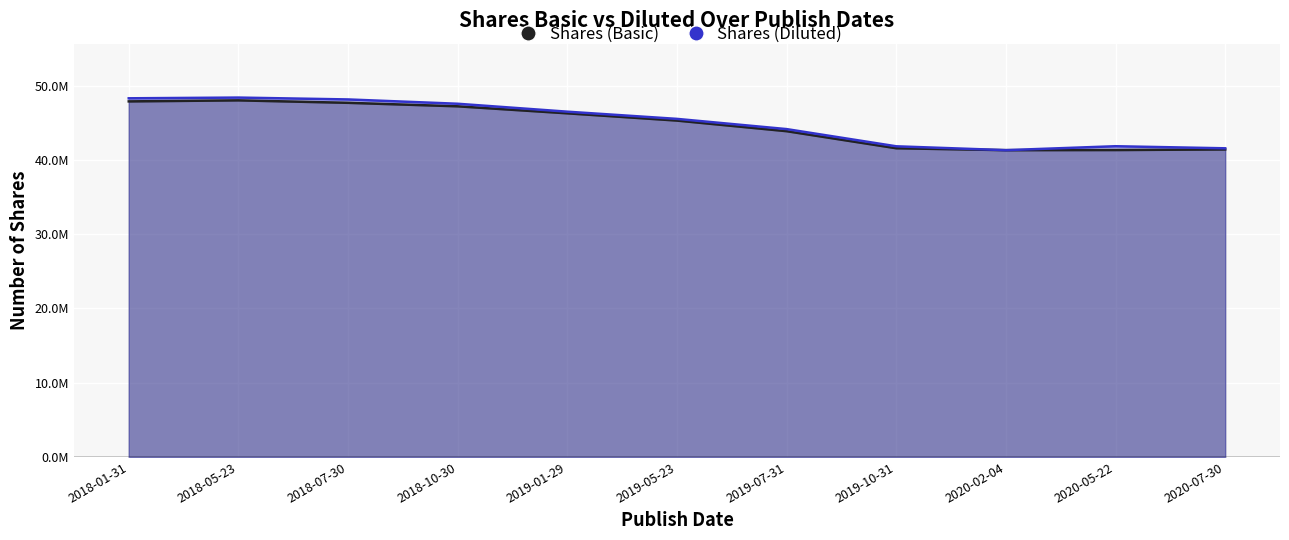

What is the difference between the Shares (Basic) values at 2020-02-04 and 2019-07-31?

2555933